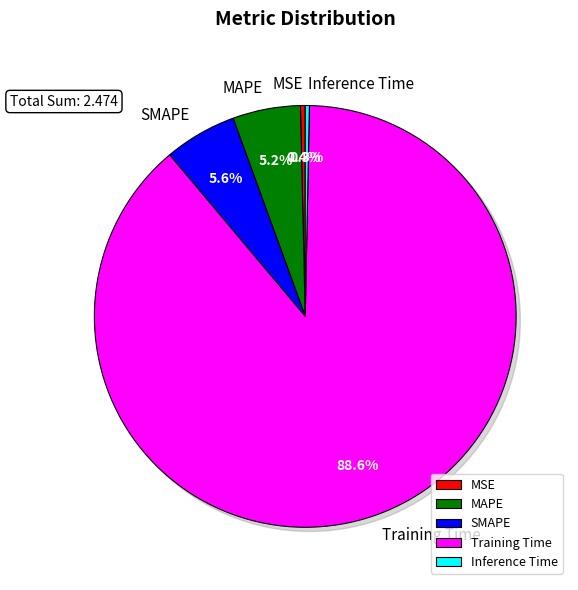

To the nearest percent, what is the difference between the SMAPE and Inference Time slice percentages?

5%